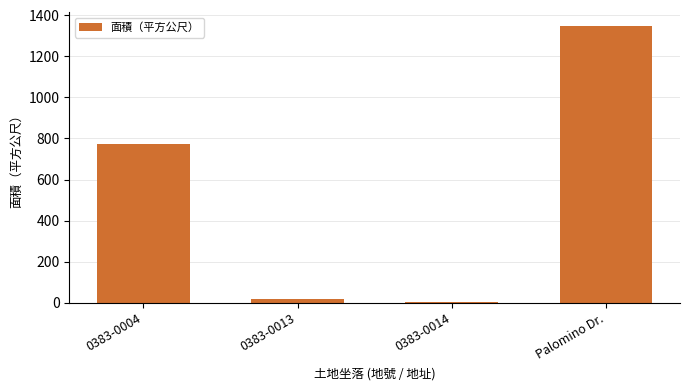

What is the sum of all values?

2141.1